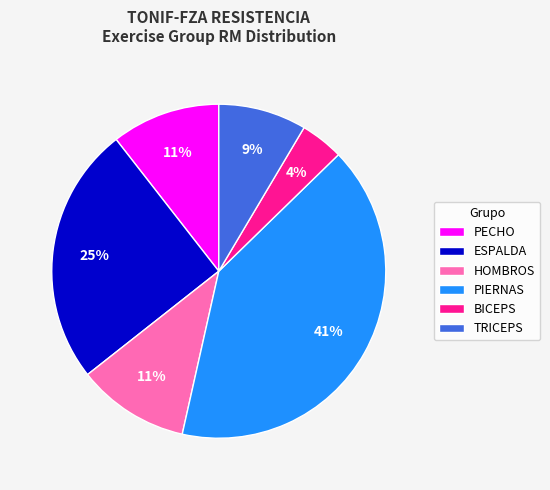

How many slices are in this pie chart?

6